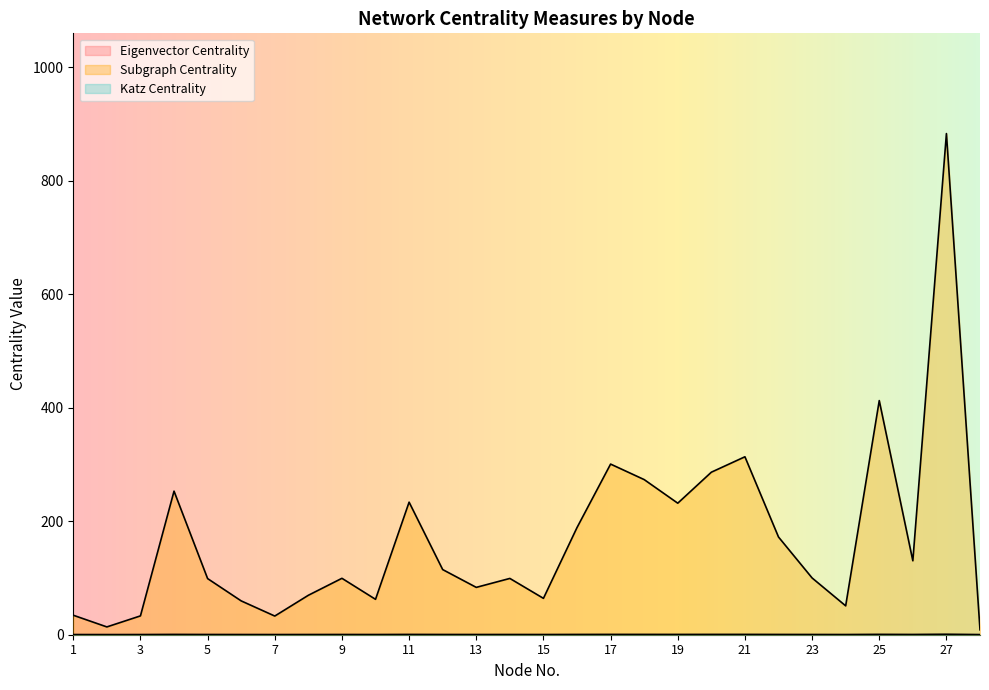

How many interior local peaks does the Katz Centrality series have?

8